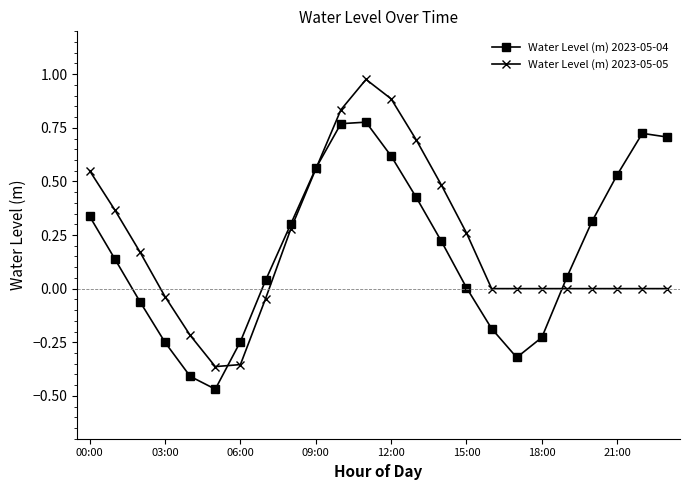

Rank the series by their maximum value, from highest to lowest.

Water Level (m) 2023-05-05, Water Level (m) 2023-05-04